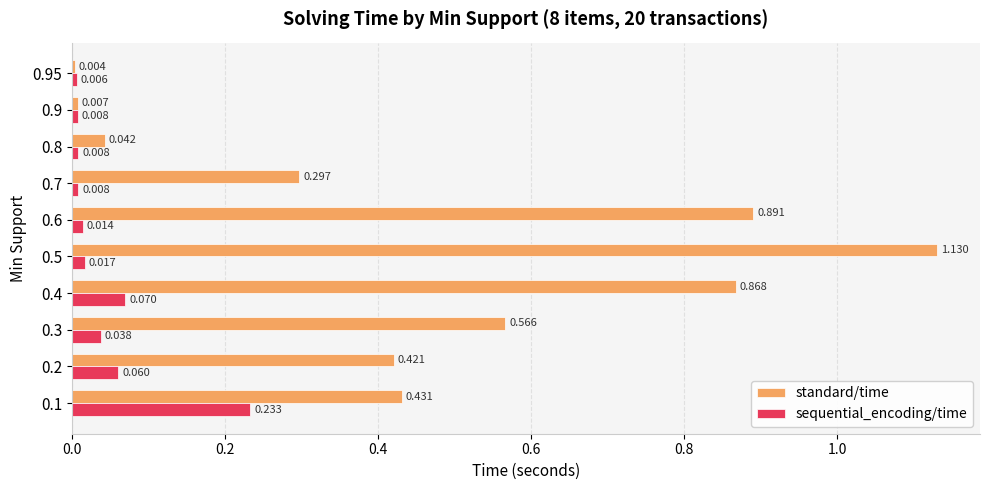

Between 0.2 and 0.8, which series saw the biggest shift?

standard/time